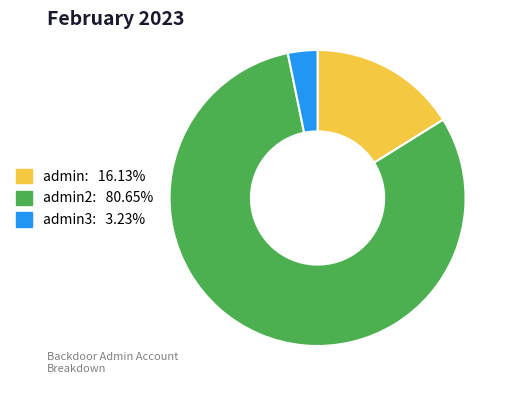

Is there a majority slice in this chart?

Yes